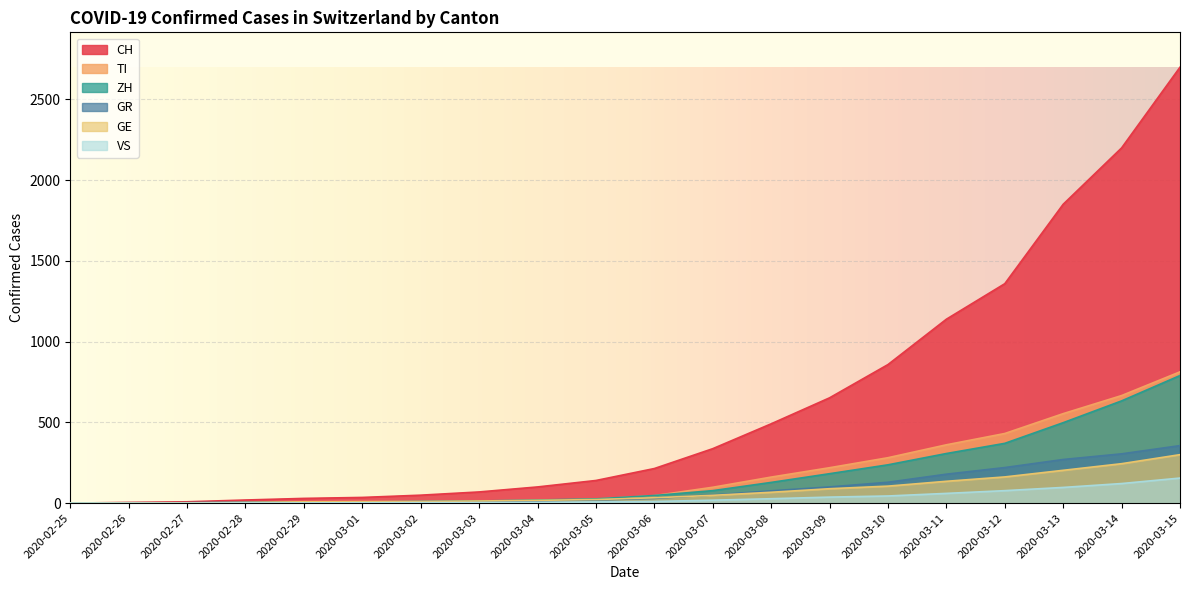

At how many categories does at least one series exceed 2624?

1